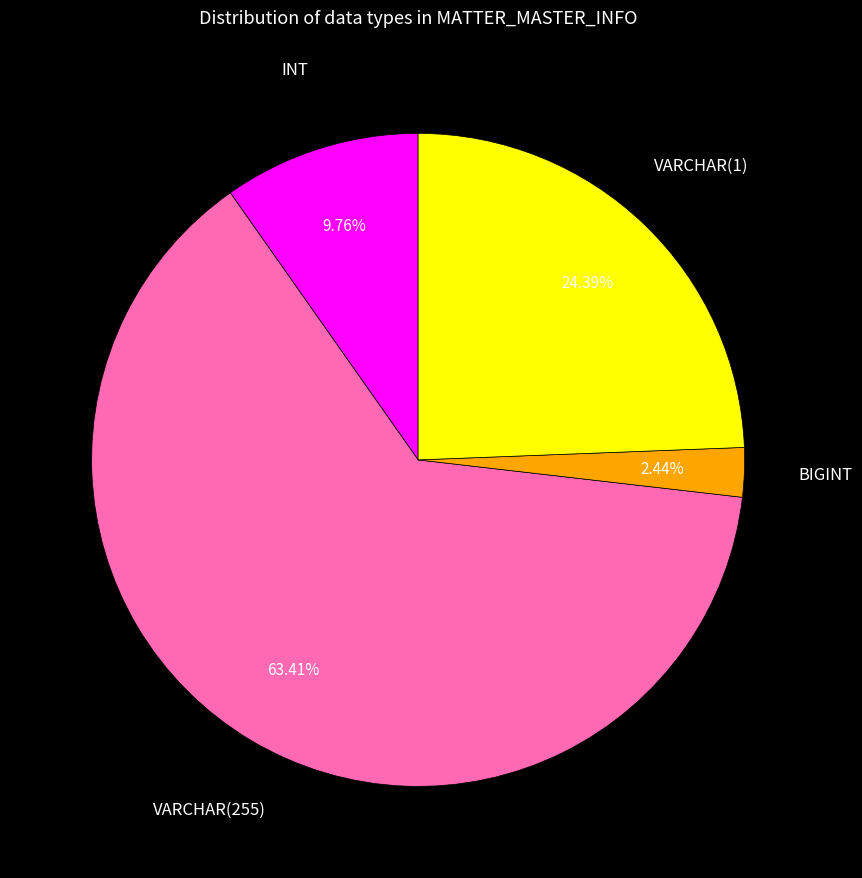

Is there any slice that represents more than half of the pie?

Yes